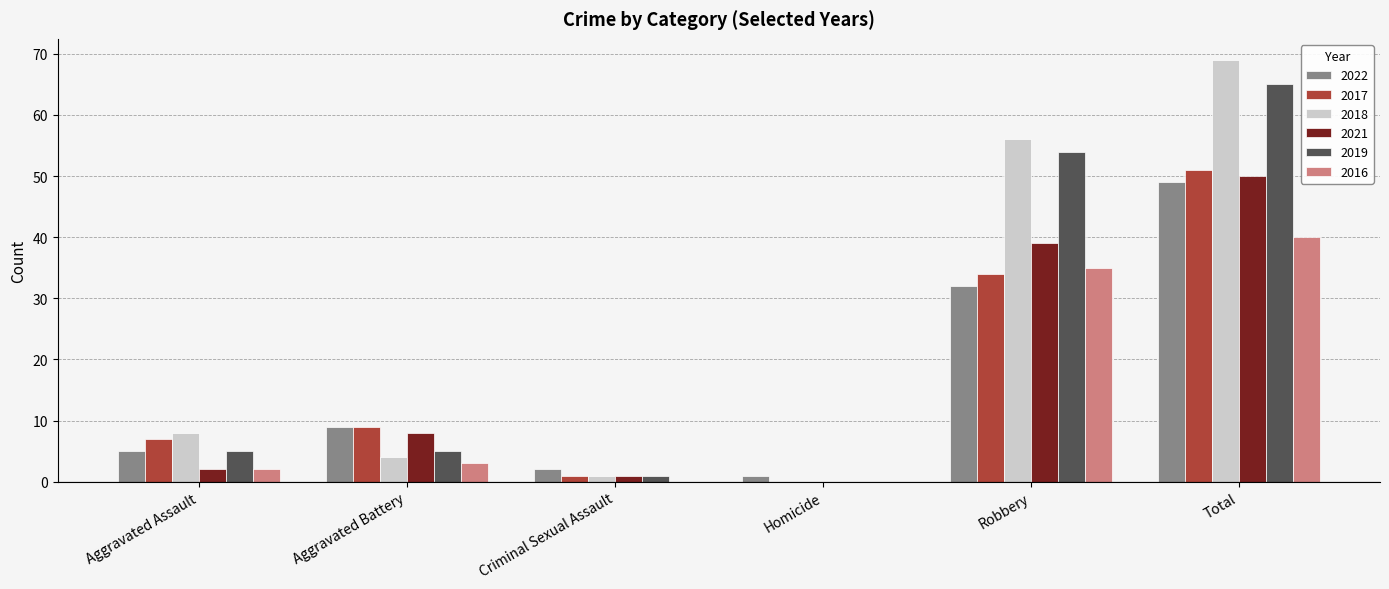

Is the value of 2018 at Total greater than the value of 2019 at Homicide?

Yes